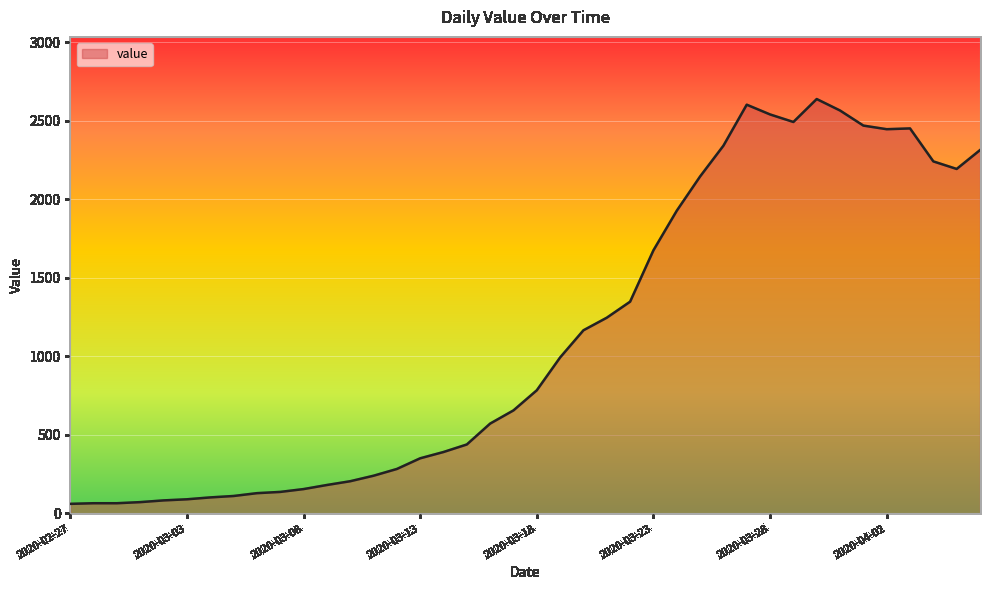

What is the difference between the maximum and minimum values?

2577